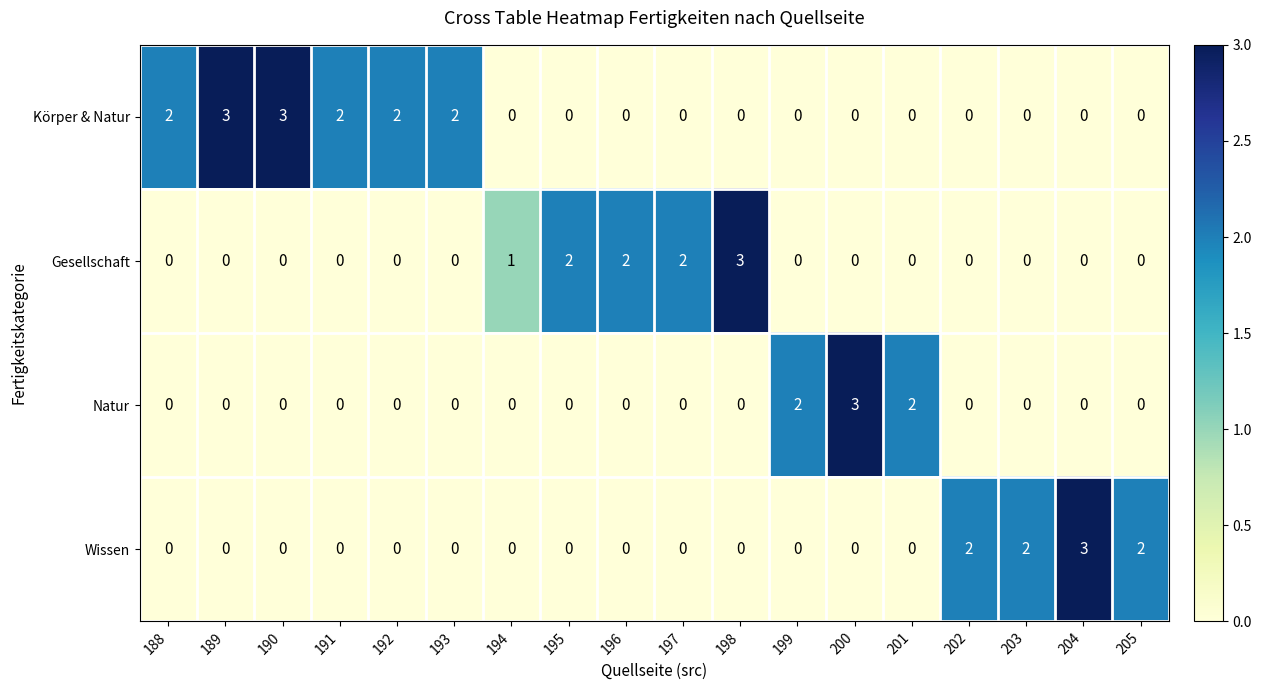

The Wissen series shows 0 at 198. True or false?

True